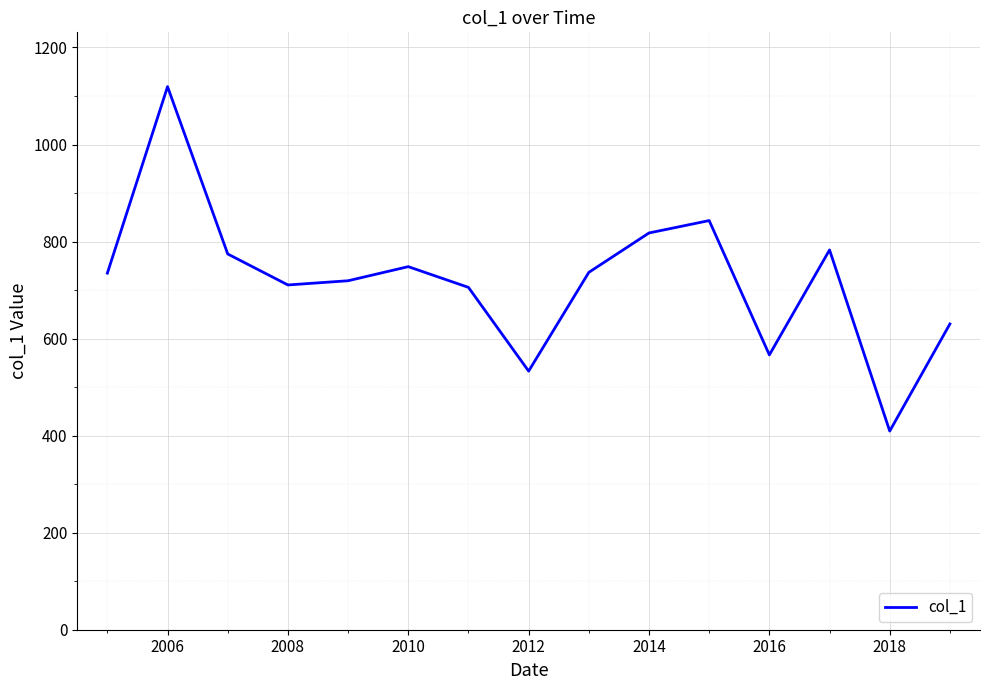

What is the minimum value shown in the chart?

409.5